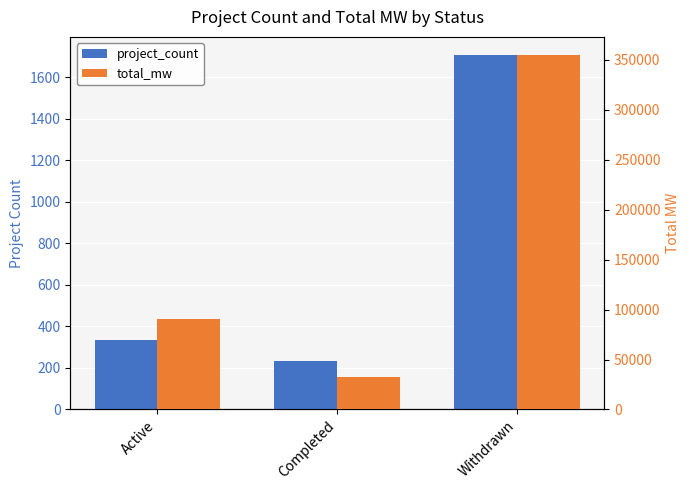

At which category is the sum across all series the highest?

Withdrawn